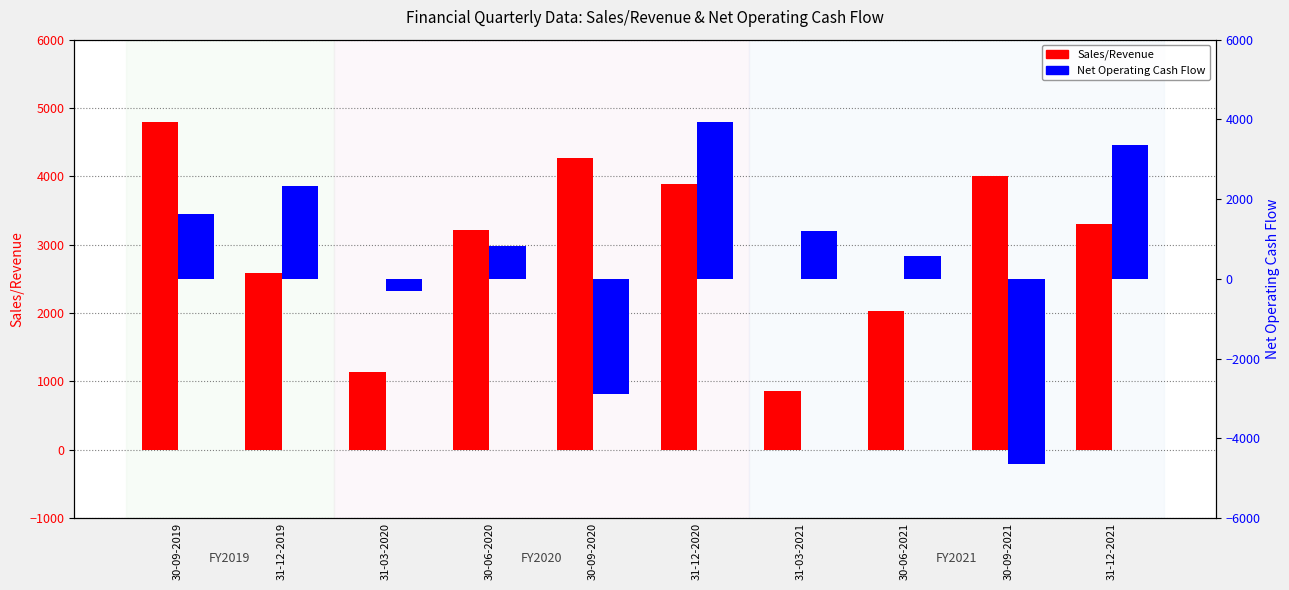

What is the total value across all series at 31-12-2020?

7834.4